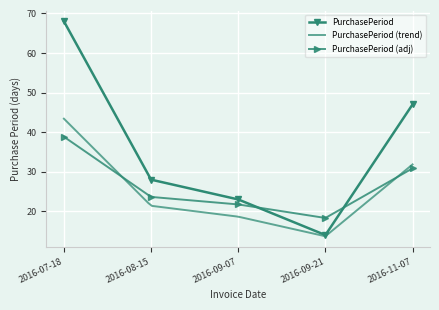

Rank the categories by value from lowest to highest.

2016-09-21, 2016-09-07, 2016-08-15, 2016-11-07, 2016-07-18